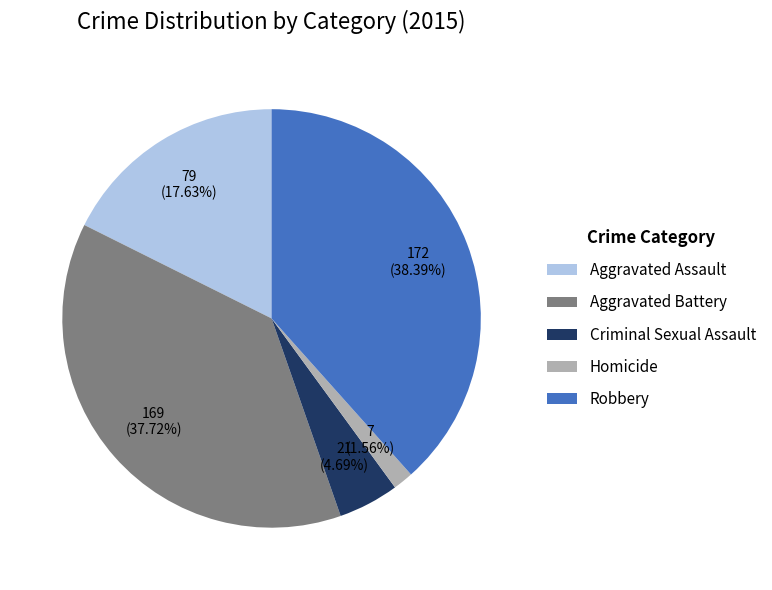

To the nearest percent, what portion does Robbery represent?

38%